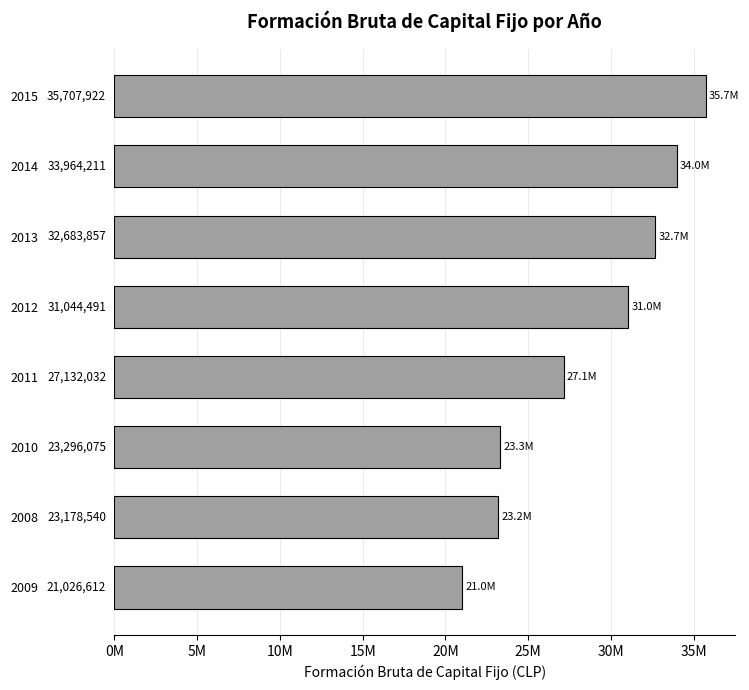

Are the bars horizontal?

Yes